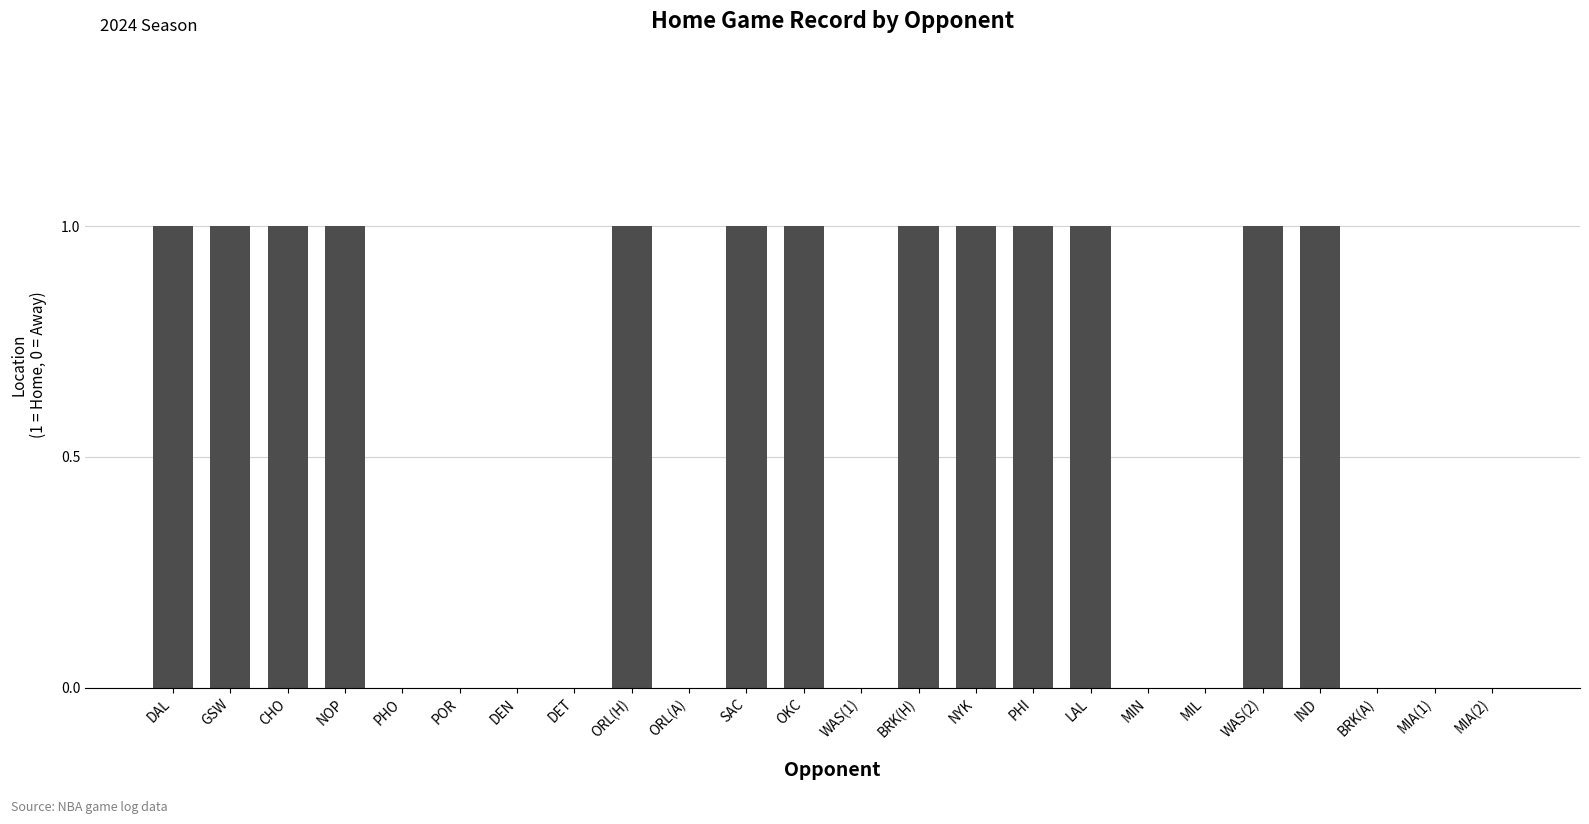

The chart shows a value of 0 at MIL. True or false?

True